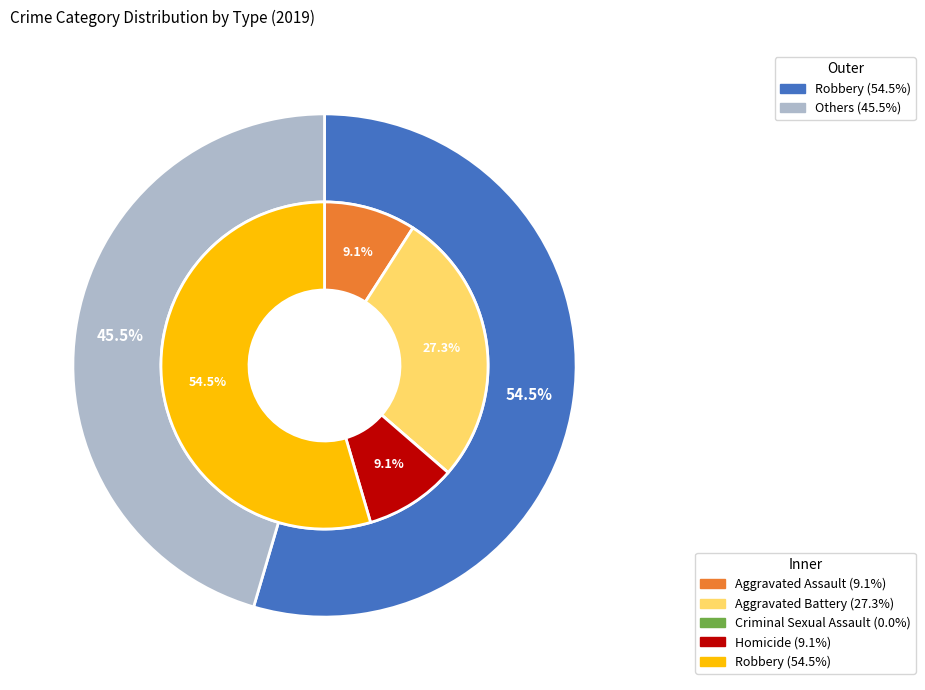

The Aggravated Battery slice represents 12% of the pie. True or false?

False